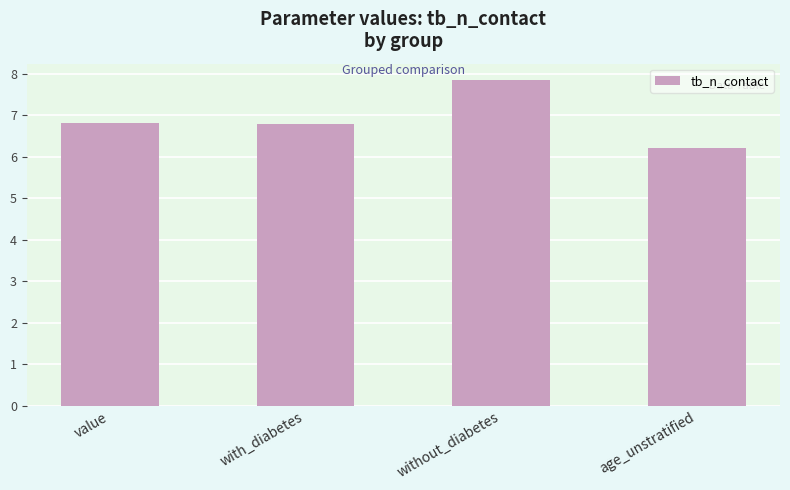

What is the average value?

6.9